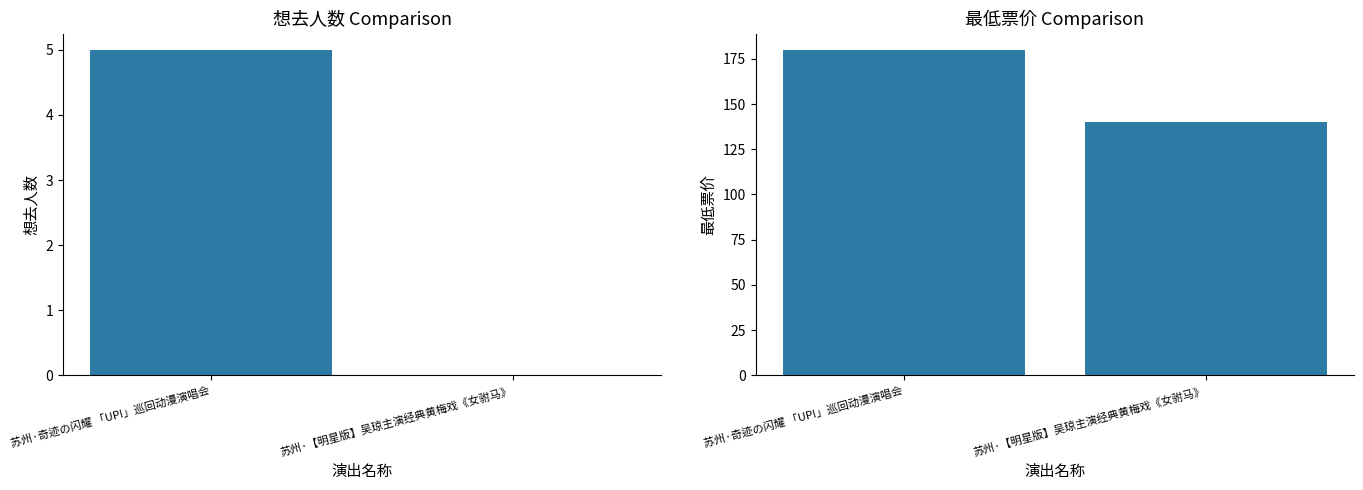

At how many categories does at least one series exceed 49?

2